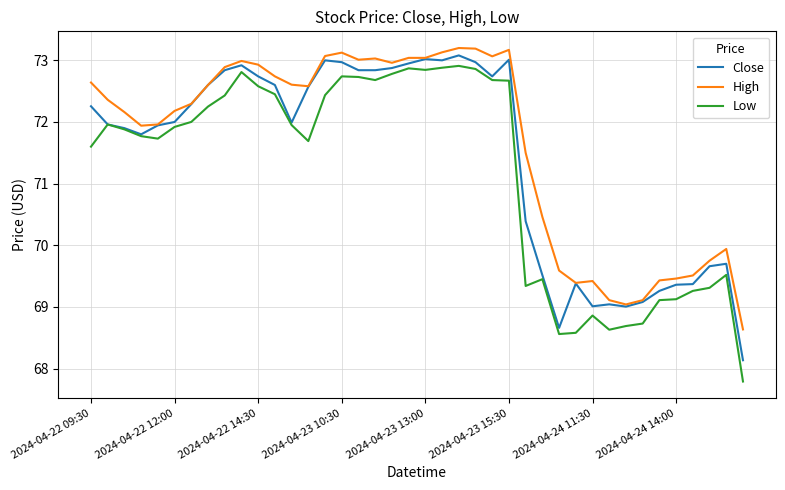

True or false: High and Low intersect in this chart.

False